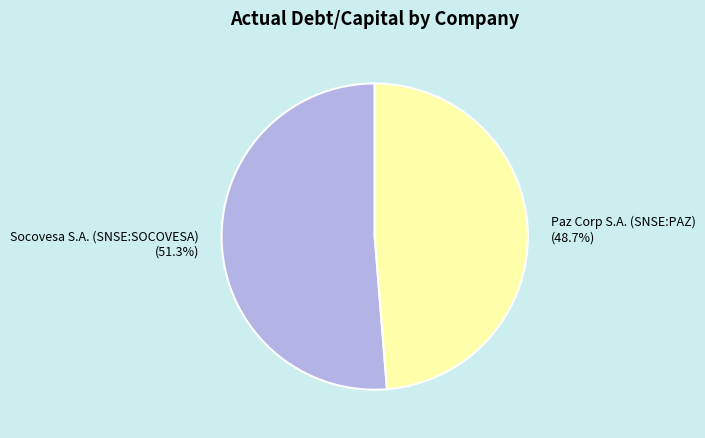

Between Paz Corp S.A. (SNSE:PAZ) and Socovesa S.A. (SNSE:SOCOVESA), which is larger?

Socovesa S.A. (SNSE:SOCOVESA)